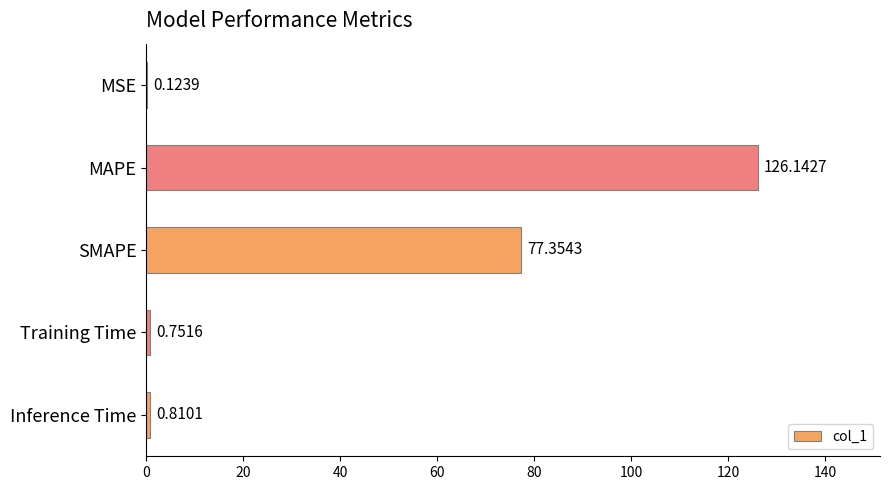

Which category has the highest value across all series?

MAPE